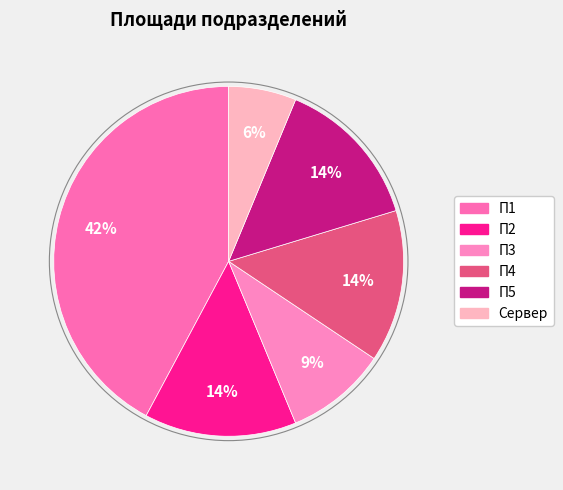

What percentage is NOT represented by П3?

90.6%